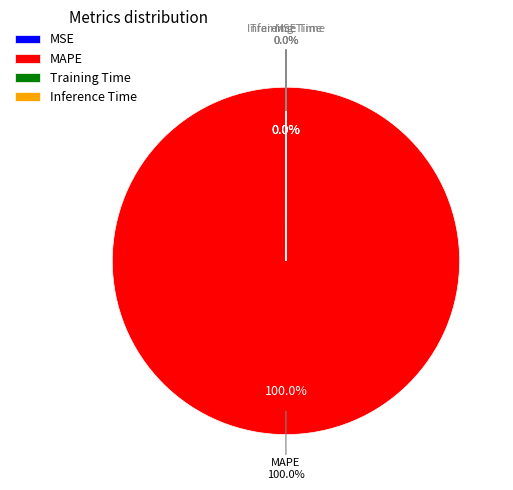

Is it true that MSE is 0% of the pie?

True